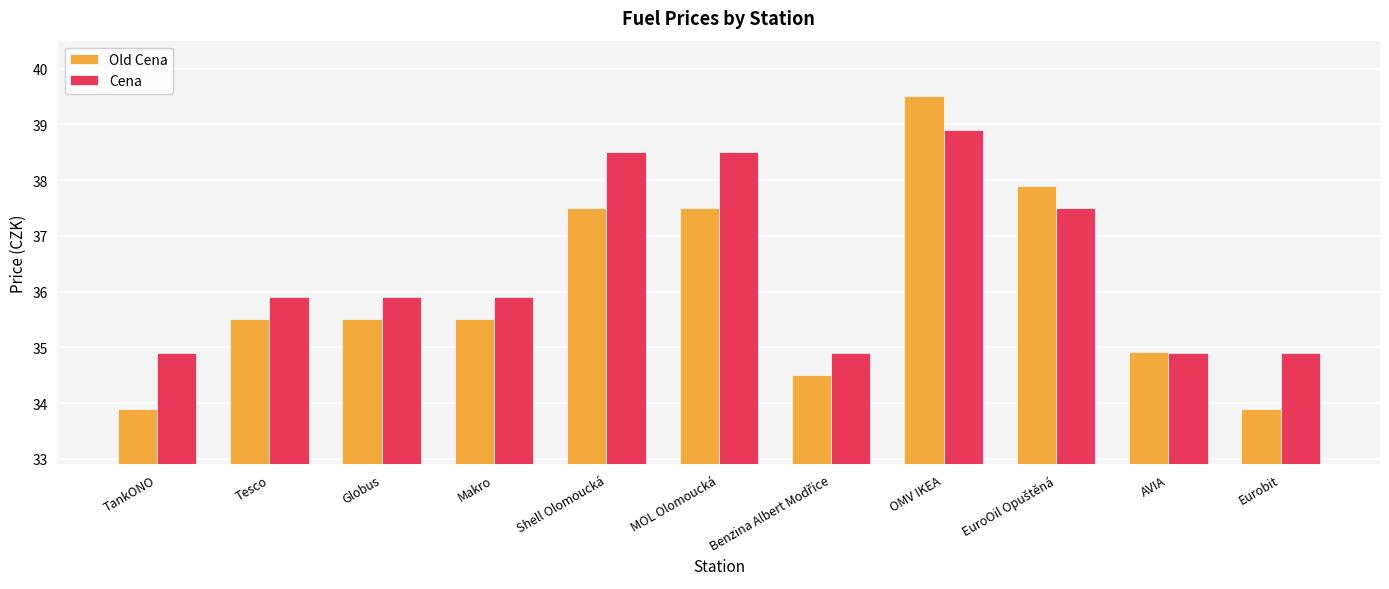

What position from the right is MOL Olomoucká?

6